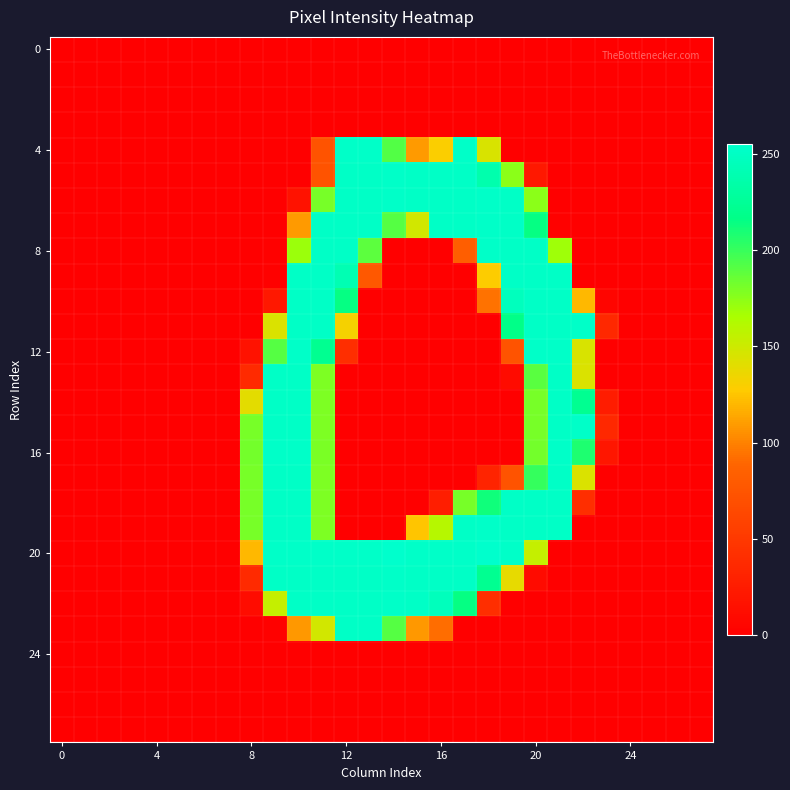

Which series has the largest range (max minus min)?

20